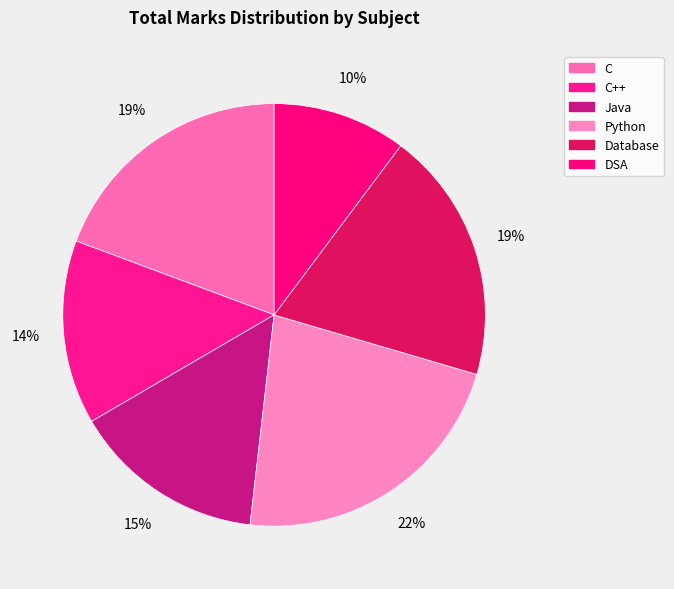

How many slices are in this pie chart?

6